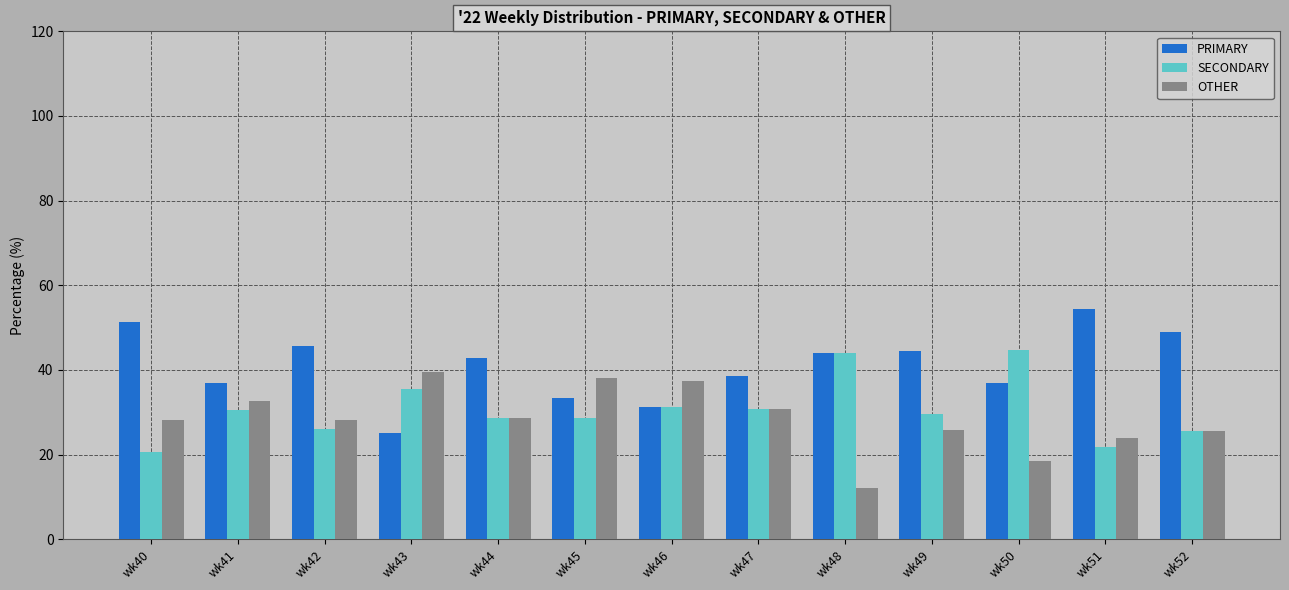

What is the minimum value shown in the chart?

12.0